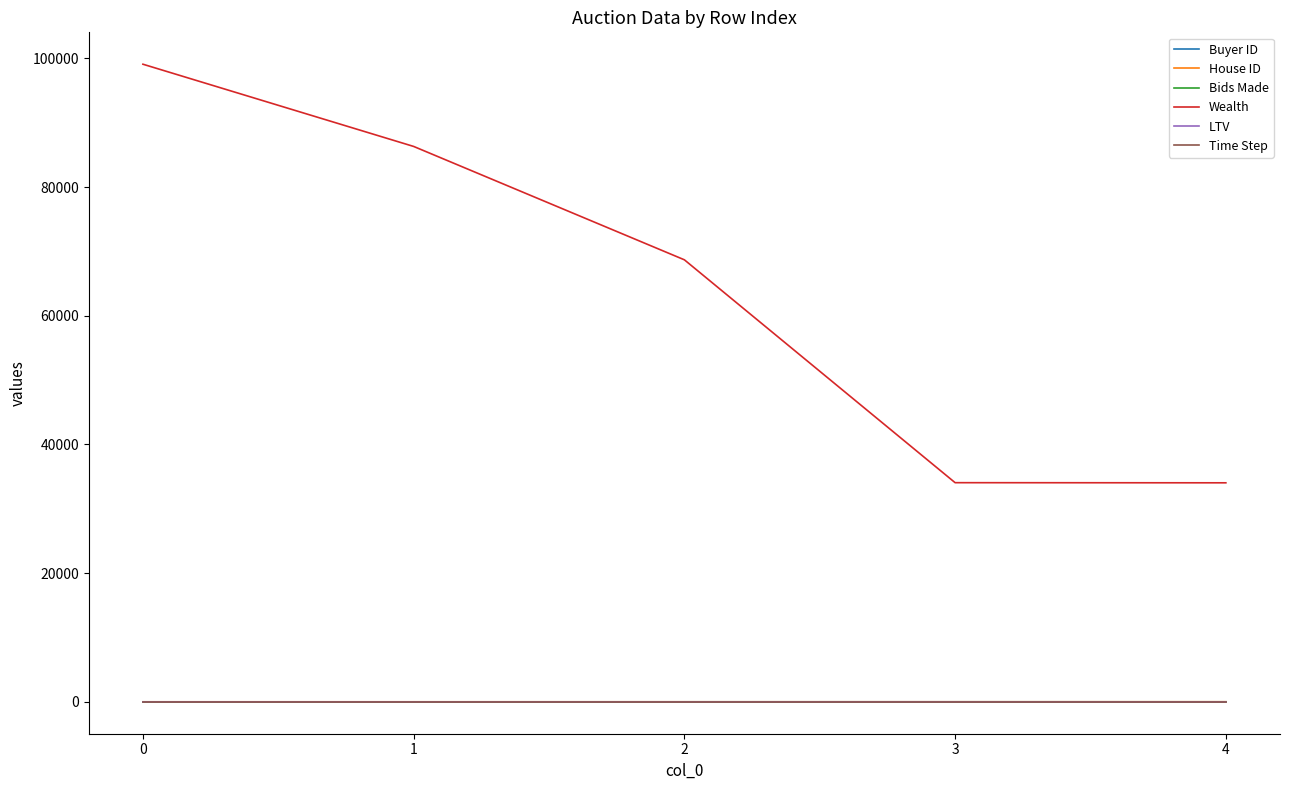

What are all the series names shown in the legend?

Buyer ID, House ID, Bids Made, Wealth, LTV, Time Step